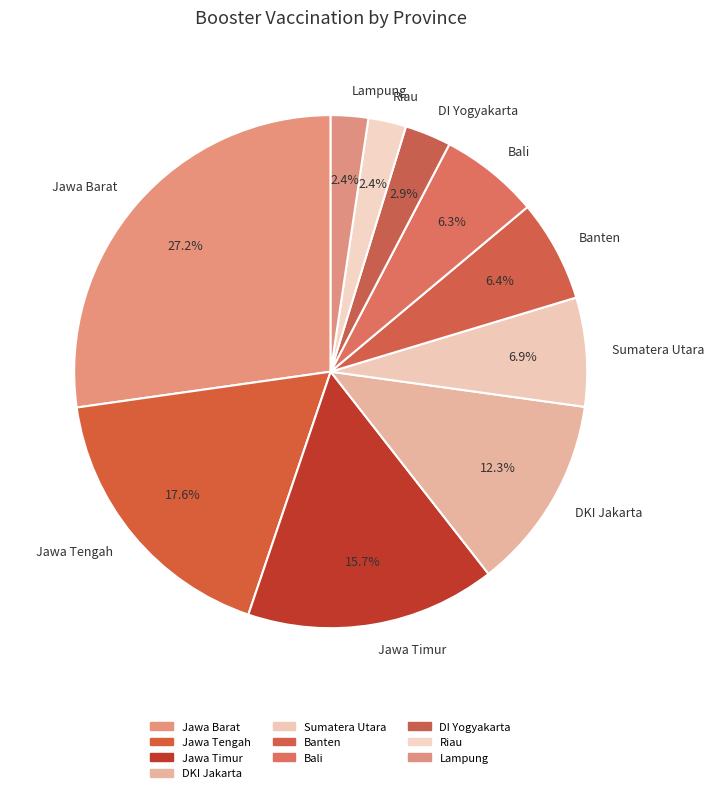

How many slices are in this pie chart?

10